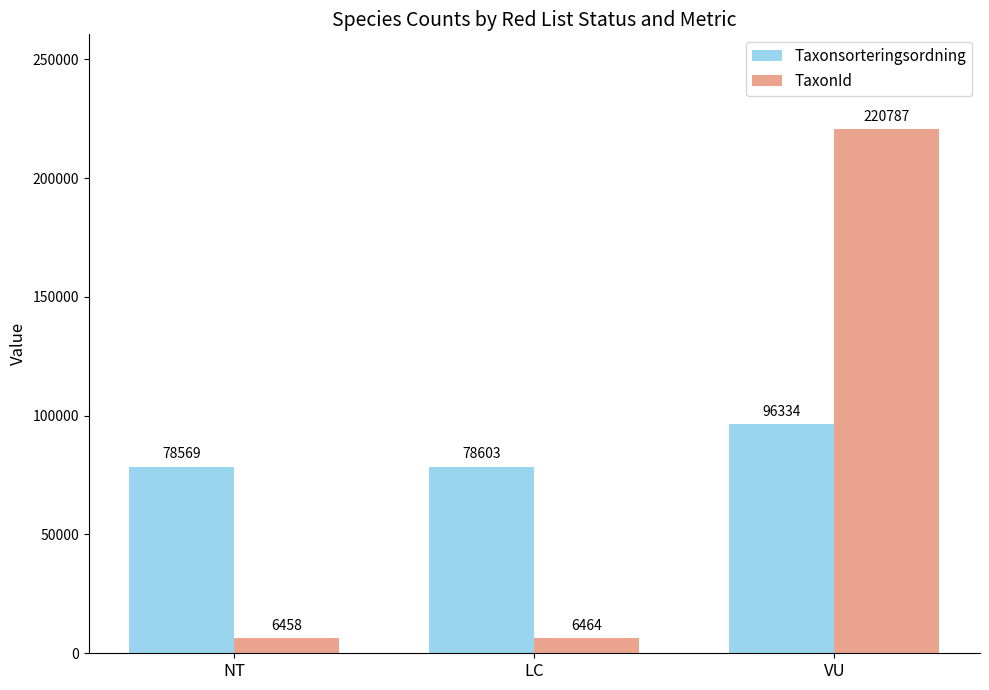

What is the maximum value shown in the chart?

220787